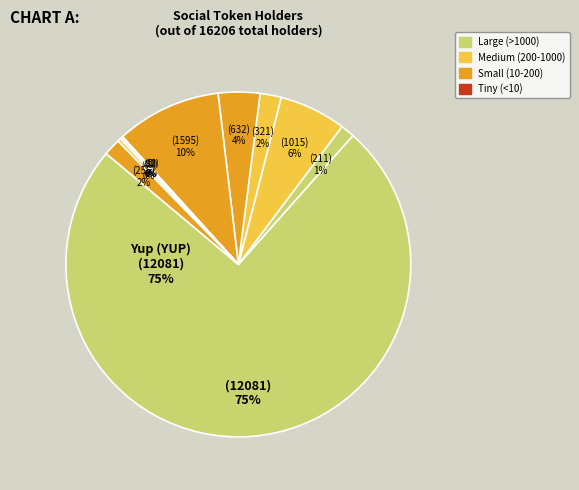

To the nearest percent, what percentage of the pie is Neighbourhoods (NHT)?

2%